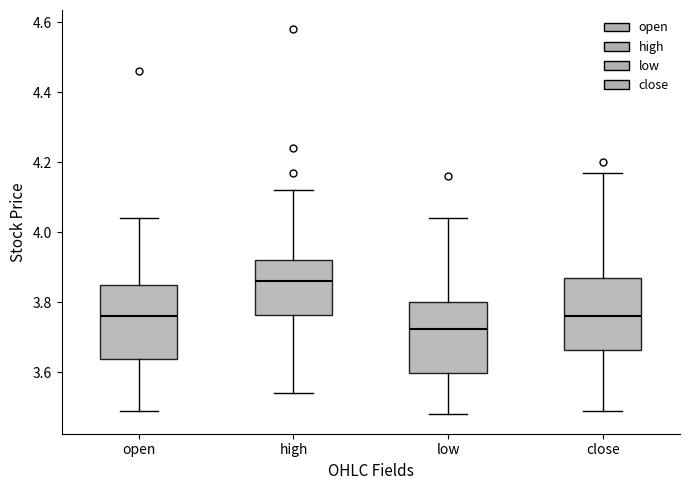

Which box has the highest median line?

high